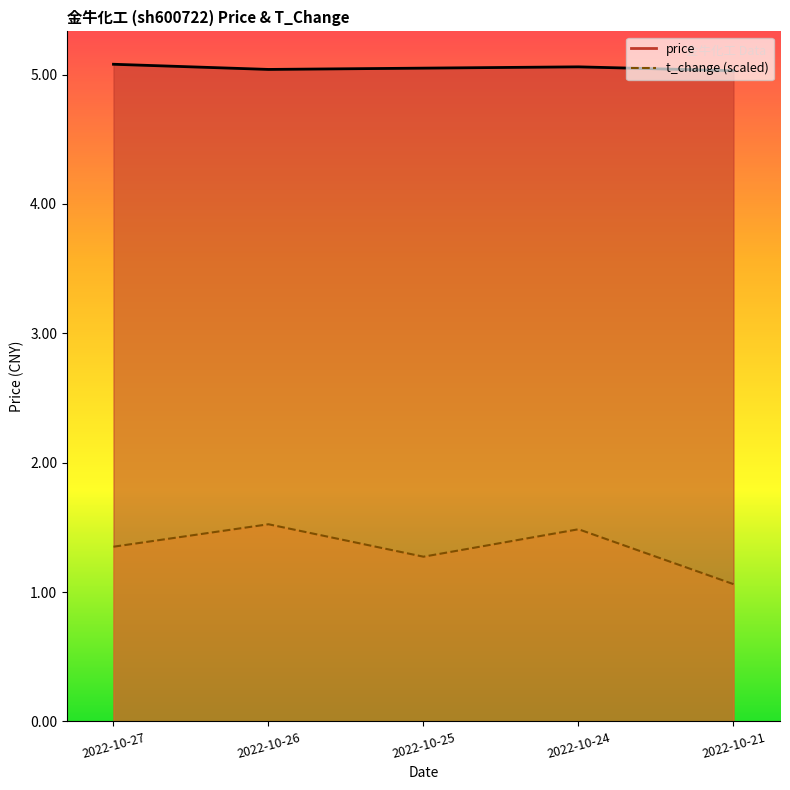

What is the lowest value of the price_line series?

5.0